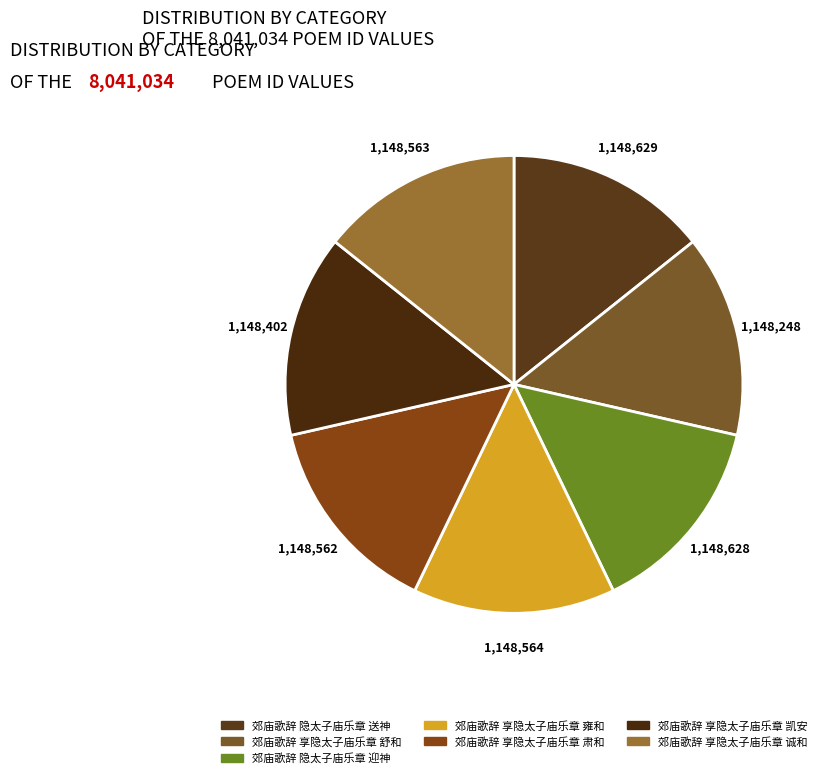

To the nearest percent, what is the combined percentage of 郊庙歌辞 隐太子庙乐章 送神 and 郊庙歌辞 享隐太子庙乐章 雍和?

29%